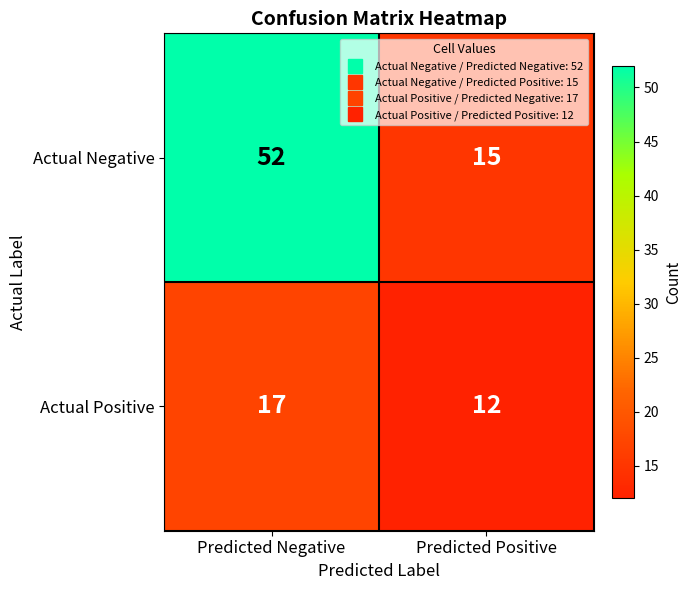

Which series changed the most between Predicted Negative and Predicted Positive?

Actual Negative